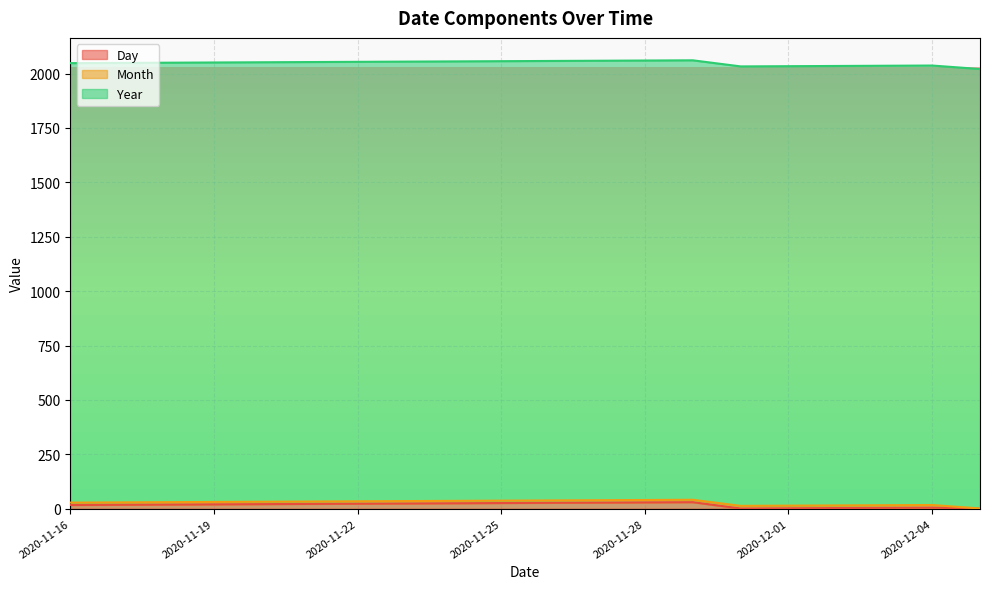

Between 2020-11-19 and 2020-11-24, which series saw the biggest shift?

Day